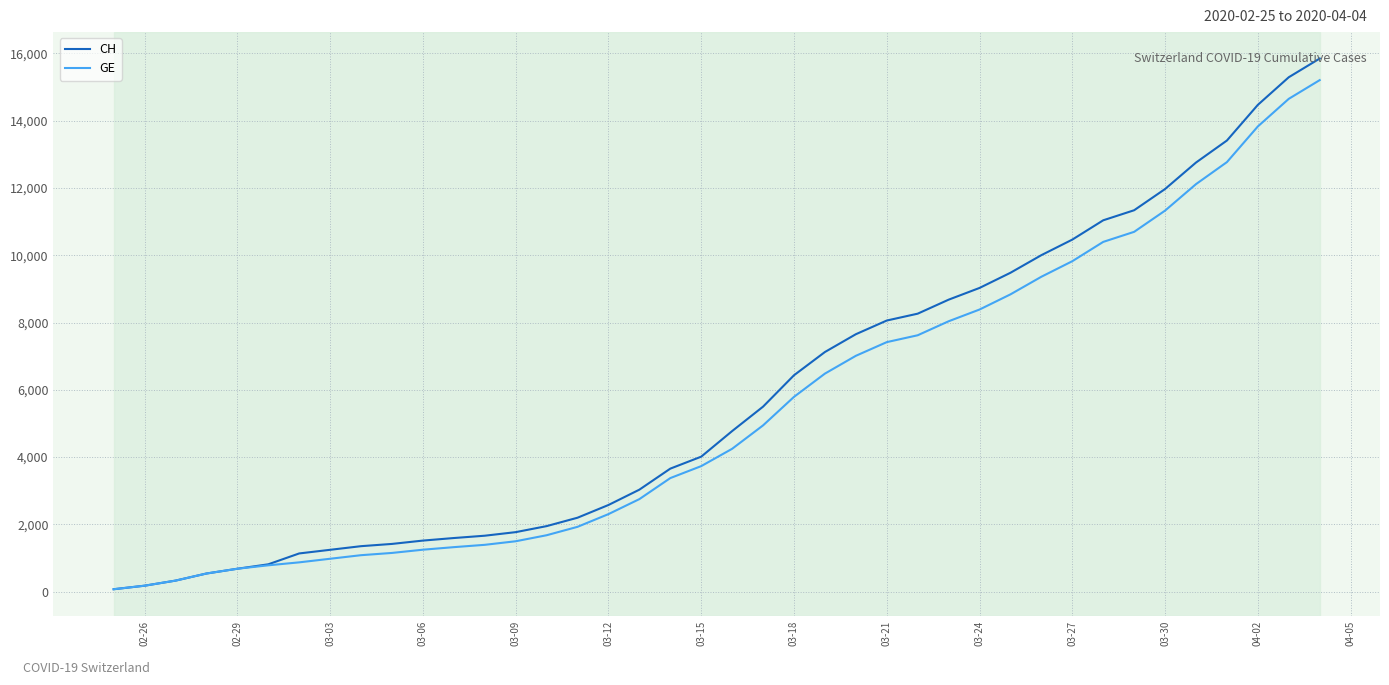

What is the highest value of the GE series?

15208